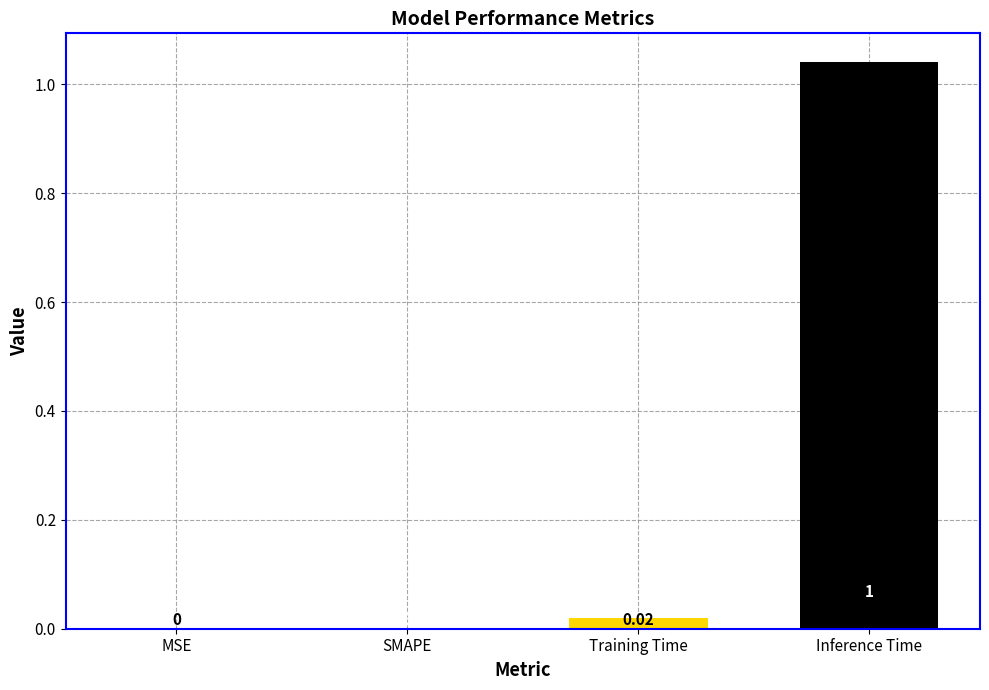

Which has a higher value, Training Time or MSE?

Training Time